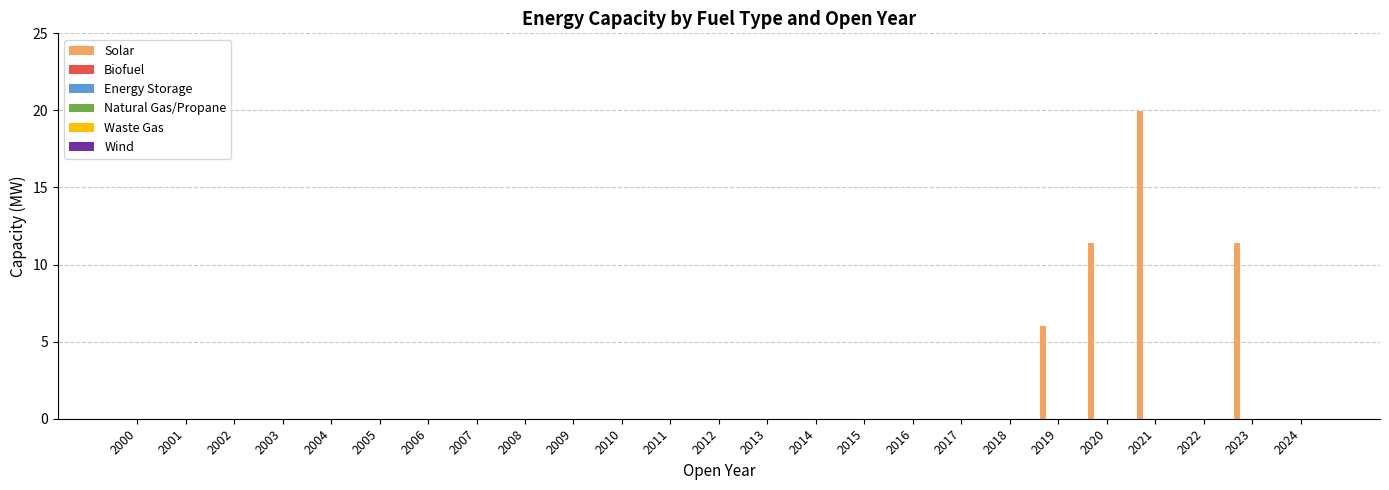

What is the sum of all values?

48.8